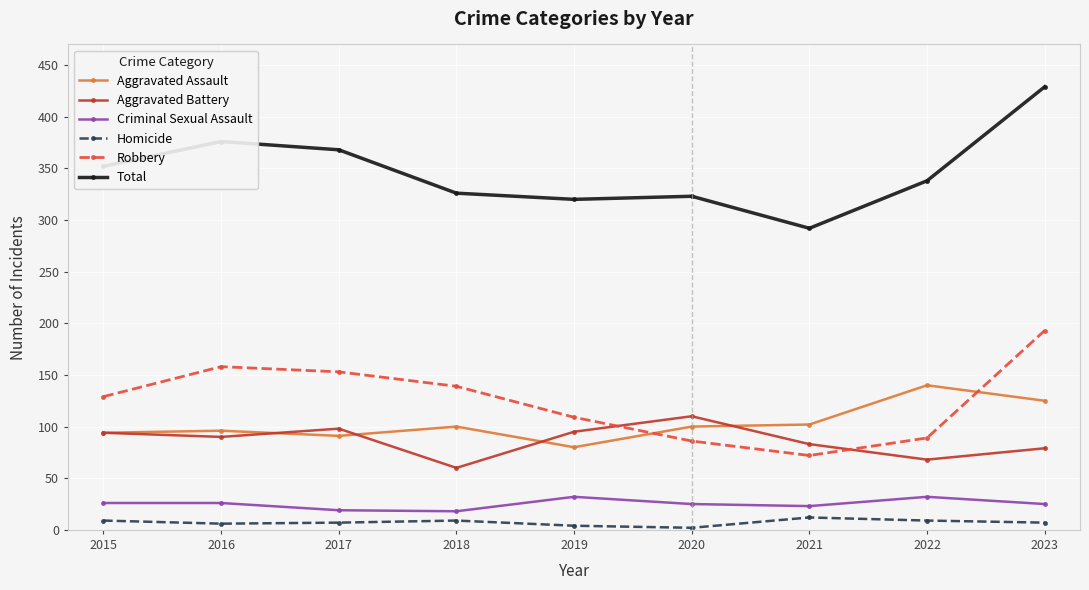

How many values in the Aggravated Battery series are below 90?

4